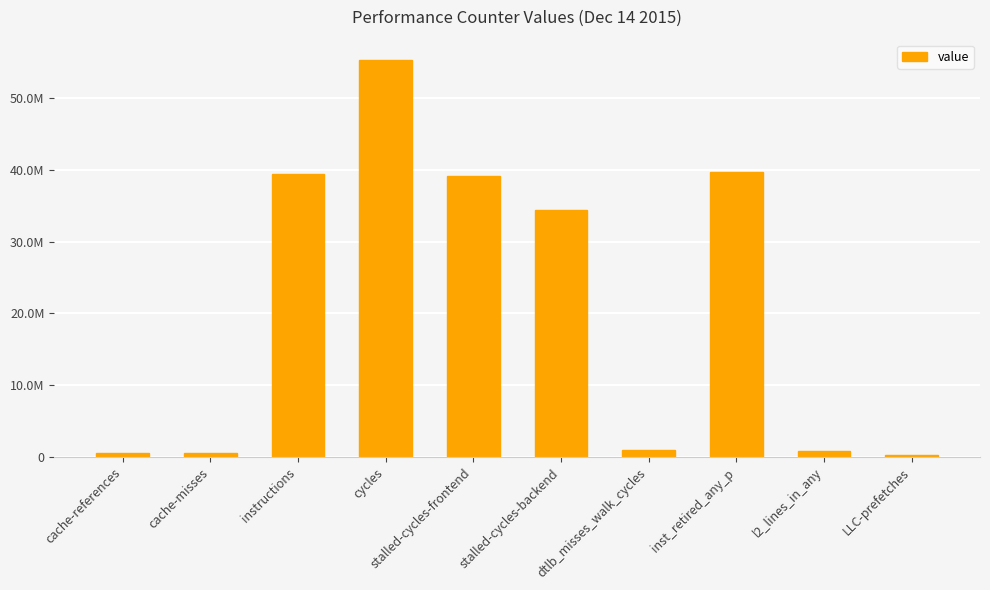

What is the smallest value displayed?

294716795